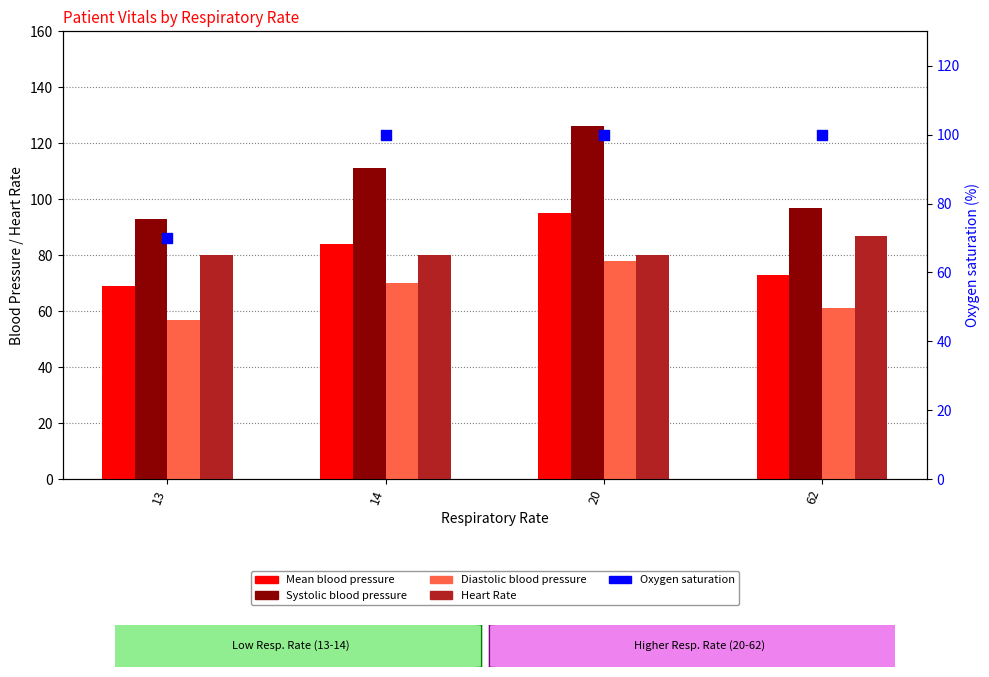

Which series has the largest Y range (max minus min)?

Systolic blood pressure